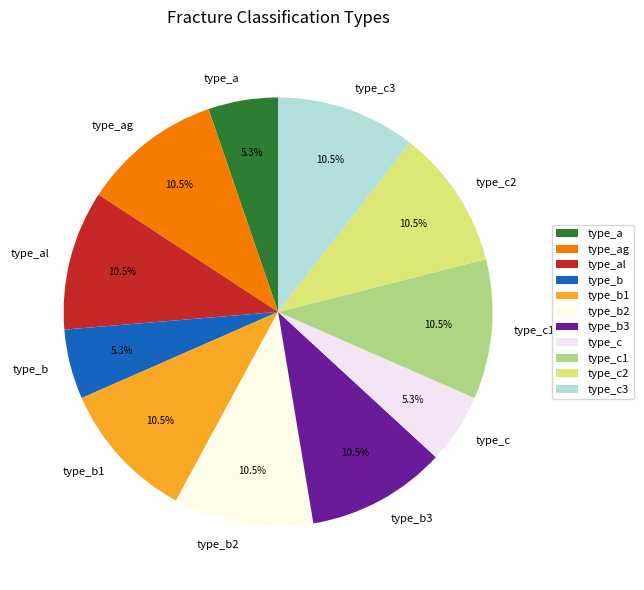

To the nearest percent, what is the combined percentage of type_b2 and type_ag?

21%